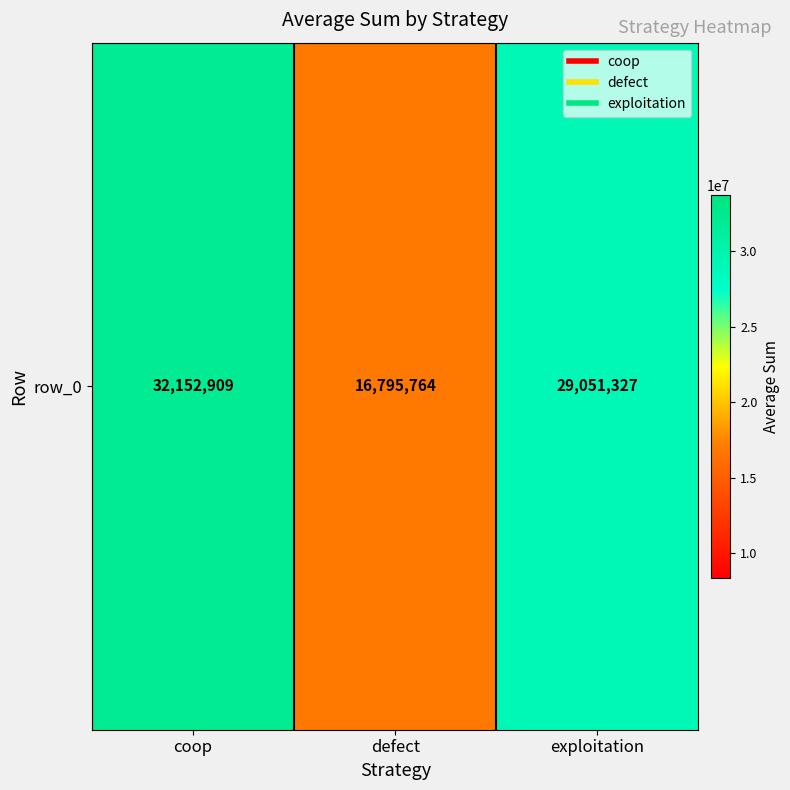

What is the change in value from coop to exploitation?

-3101582